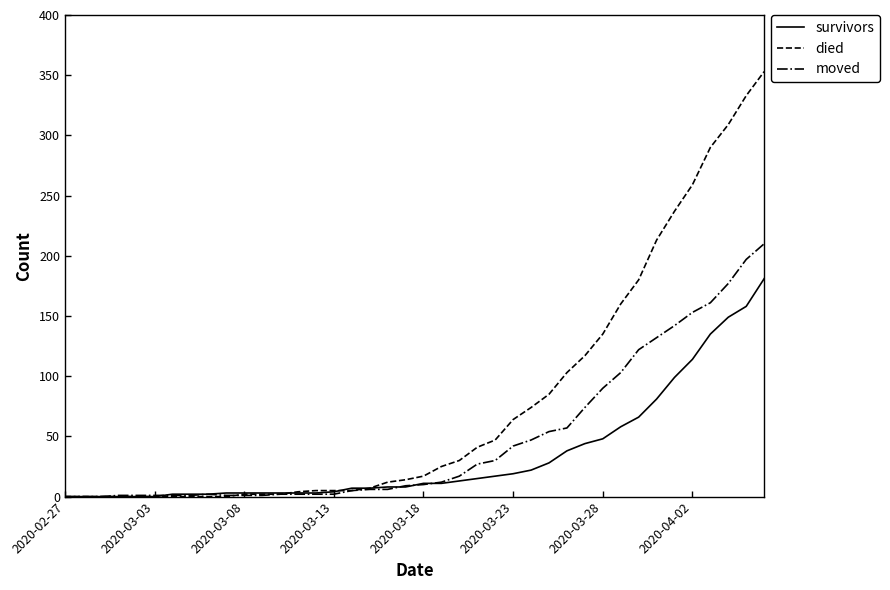

What is the maximum value shown in the chart?

353